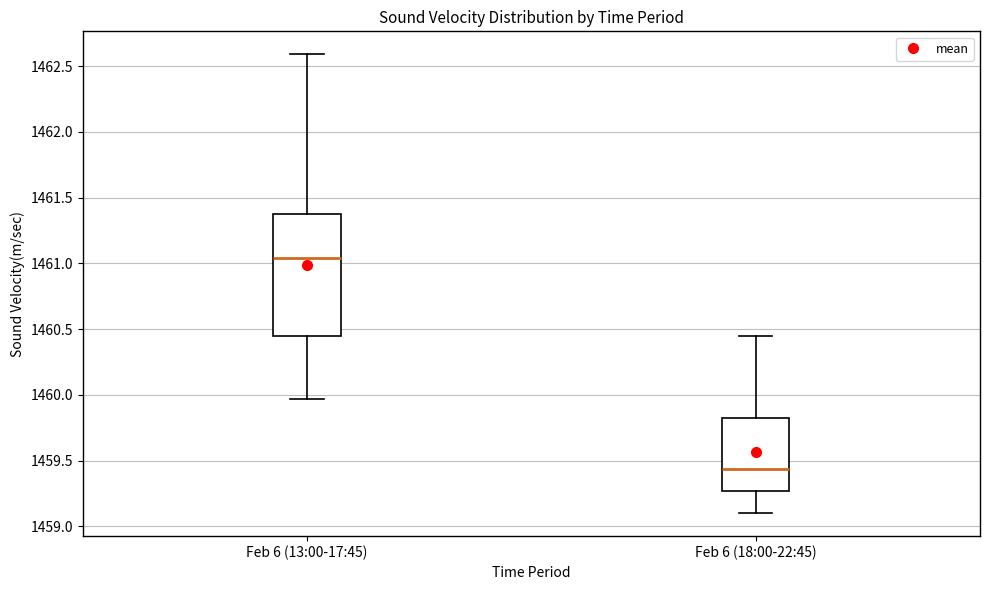

Reading left to right, transcribe this box plot: for each box, give where its median line is, the range the box spans, and where its two whiskers end, as read against the y-axis. The values are not printed on the chart, so give them approximately, as read against the axis.

Feb 6 (13:00-17:45): median 1461.05, box 1460.45 to 1461.35, whiskers 1459.95 to 1462.60
Feb 6 (18:00-22:45): median 1459.45, box 1459.25 to 1459.80, whiskers 1459.10 to 1460.45